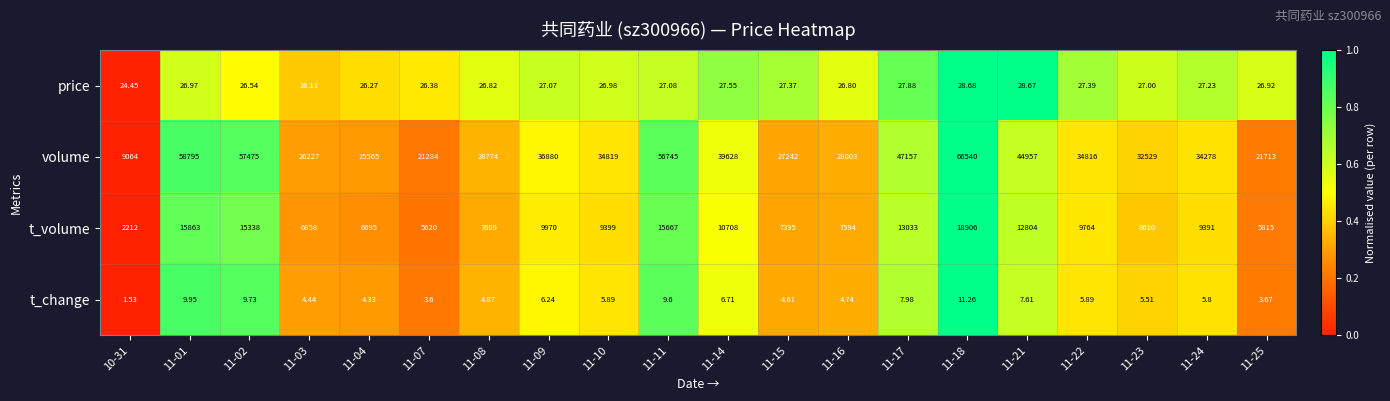

Between 10-31 and 11-15, which series saw the biggest shift?

volume